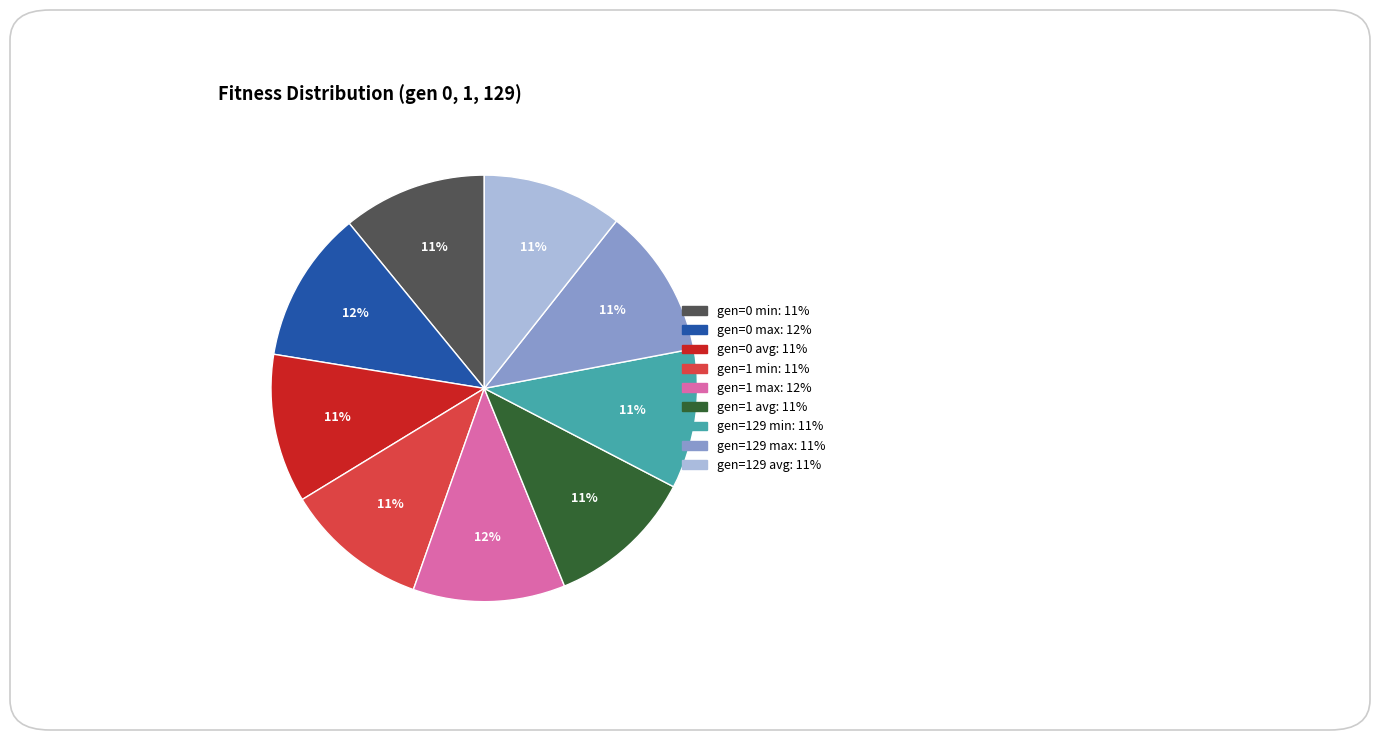

Is gen=0 max the majority of the pie?

No